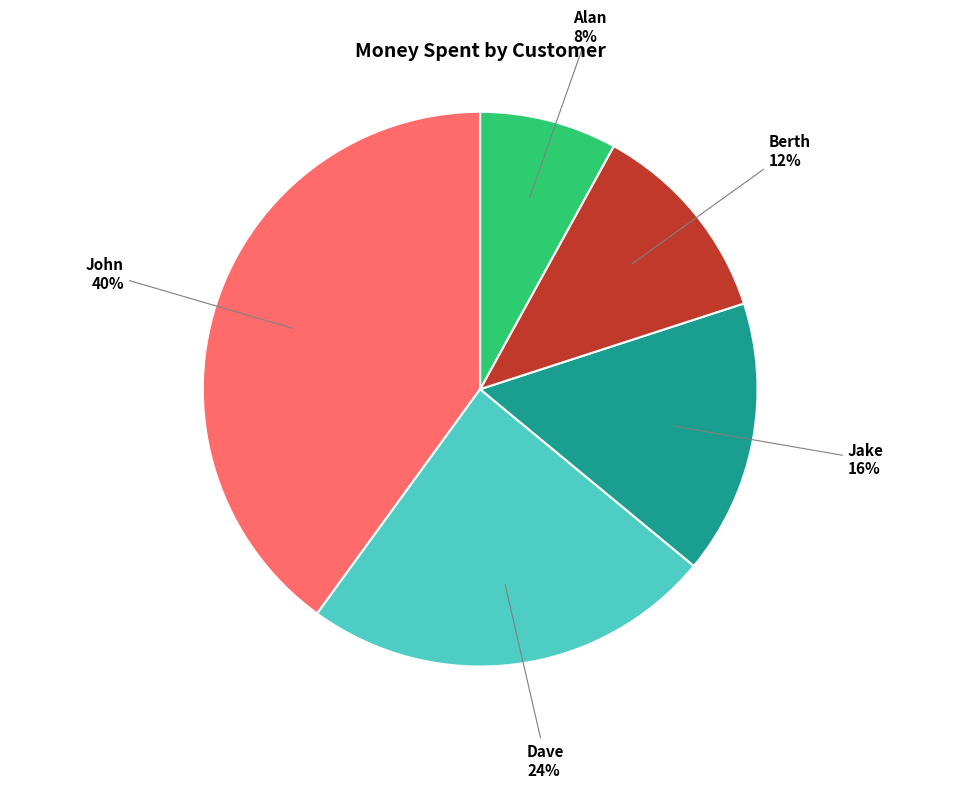

To the nearest percent, what is the difference between the largest and smallest slice percentages?

32%